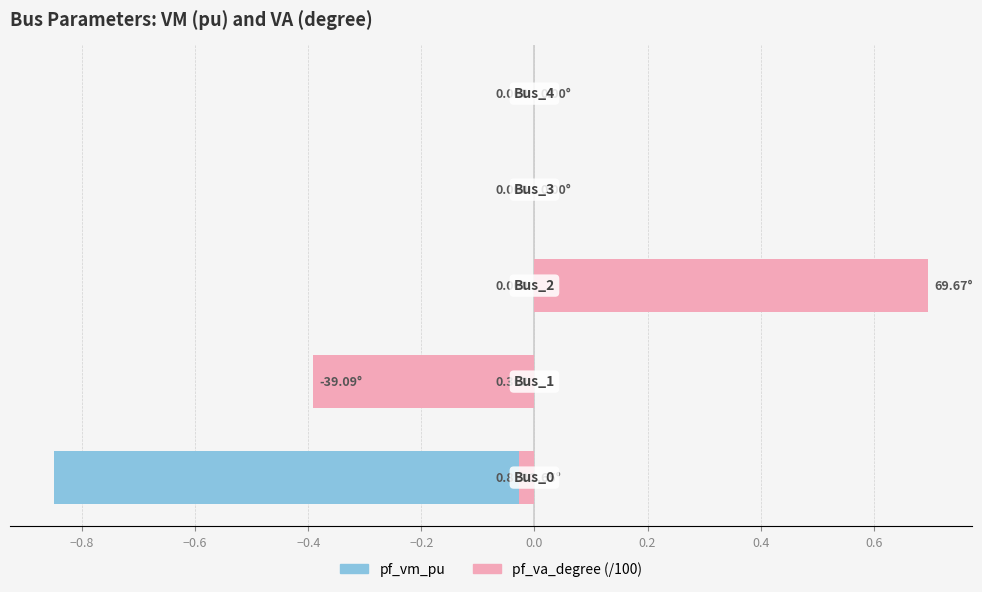

What is the minimum value shown in the chart?

-0.9